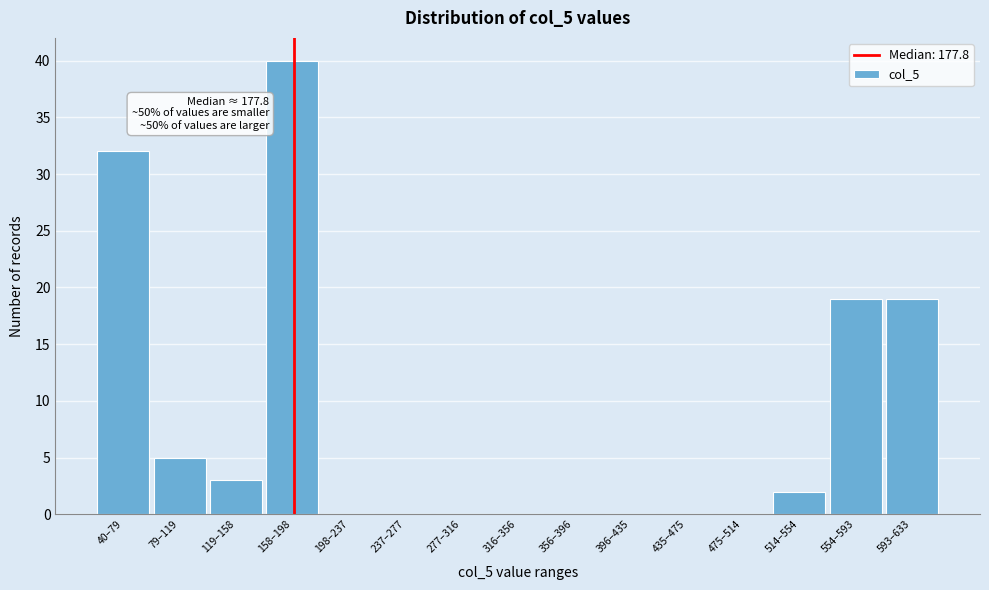

Reading left to right, extract all data points from this chart.

40–79=32	79–119=5	119–158=3	158–198=40	198–237=0	237–277=0	277–316=0	316–356=0	356–396=0	396–435=0	435–475=0	475–514=0	514–554=2	554–593=19	593–633=19